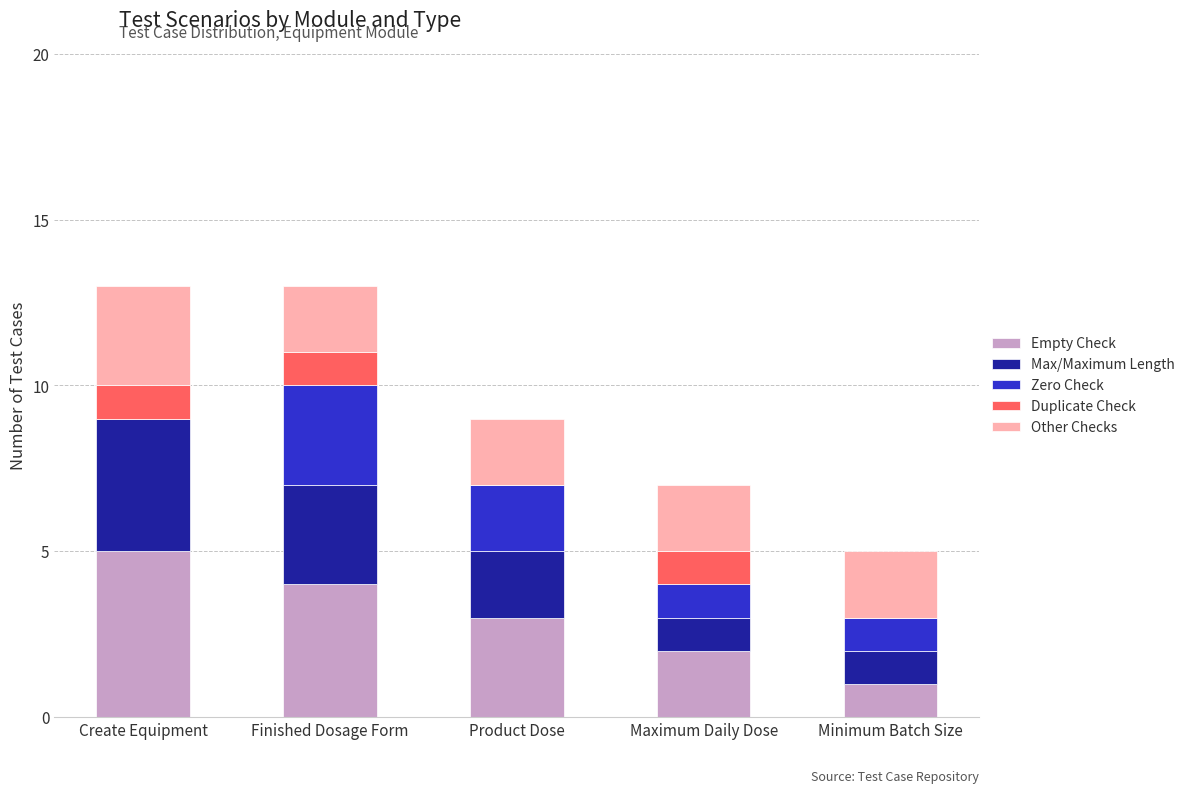

At which label does Empty Check reach its peak?

Create Equipment